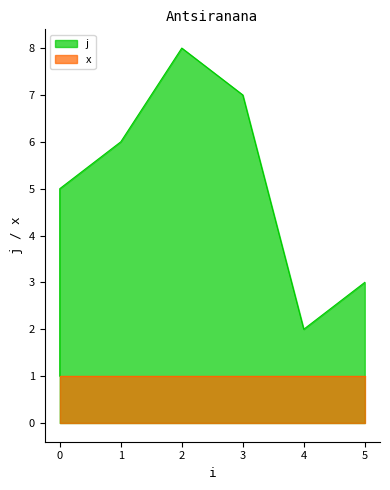

Which has a higher value, 1 or 0?

1